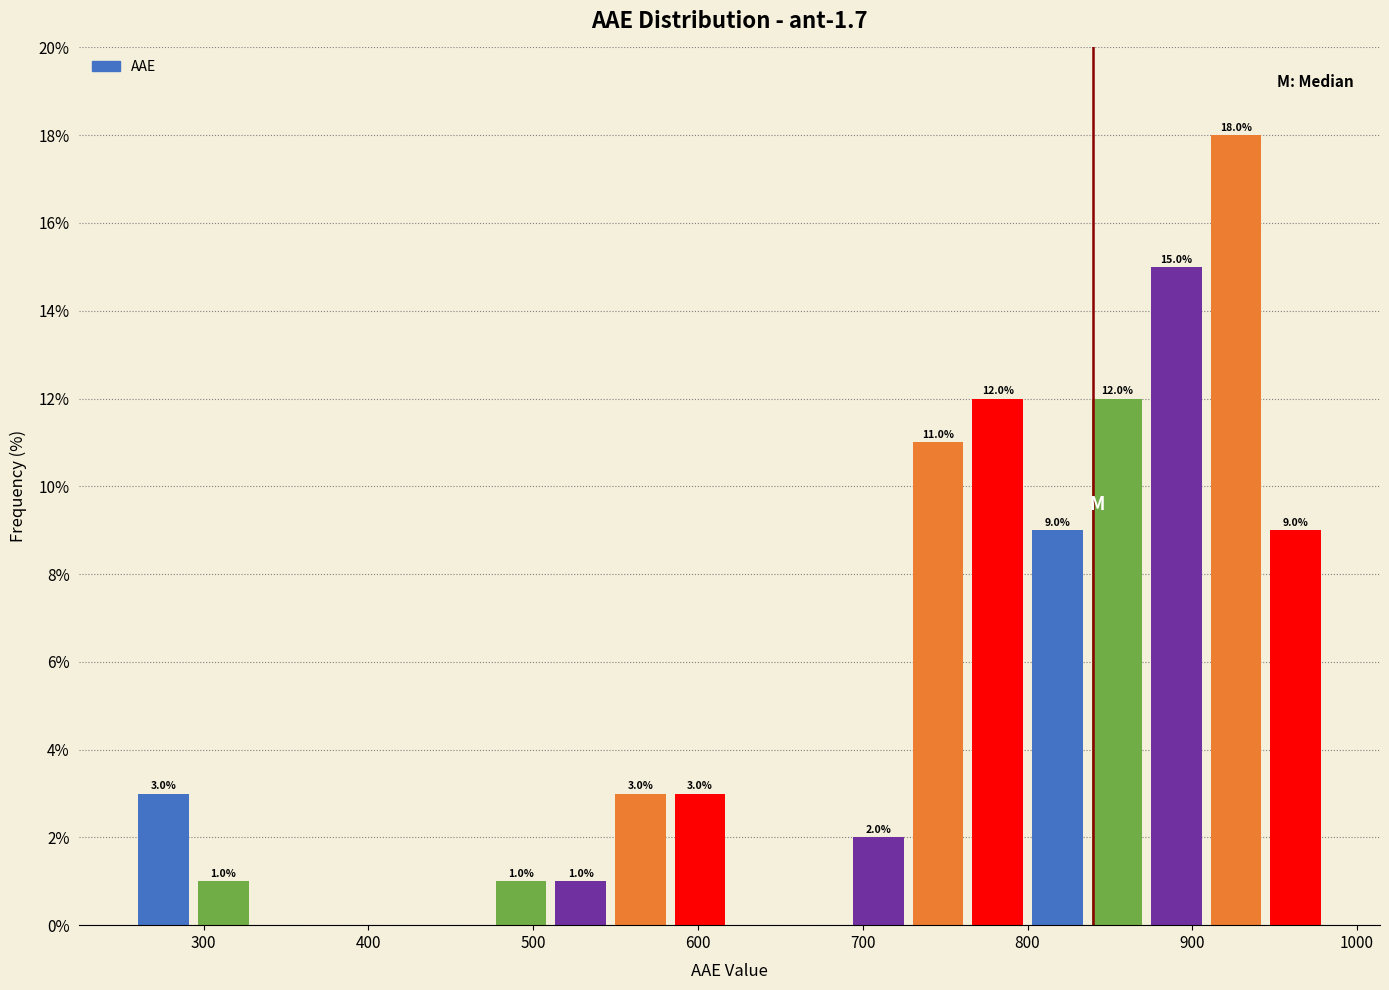

Around what value on the x-axis is the tallest bar? Give the approximate position of its centre, as read against the axis.

930